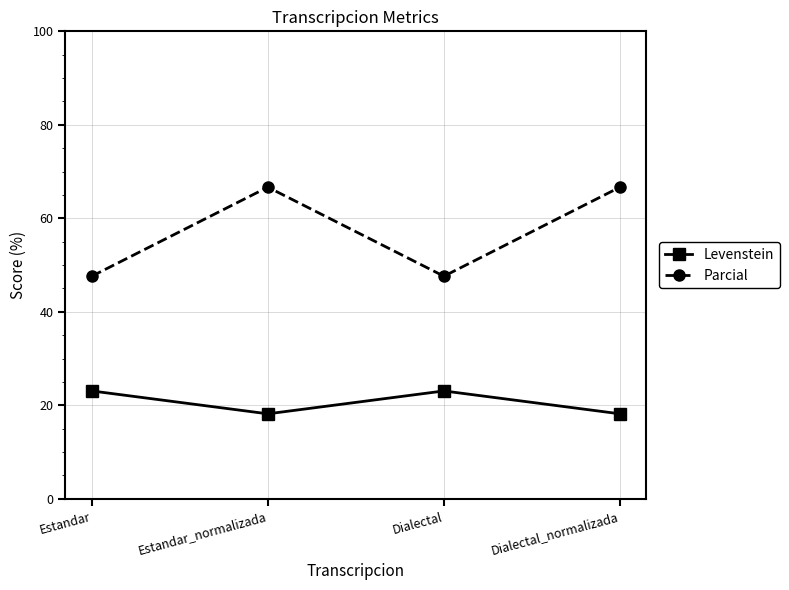

Rank the series by their average value, from lowest to highest.

Levenstein, Parcial